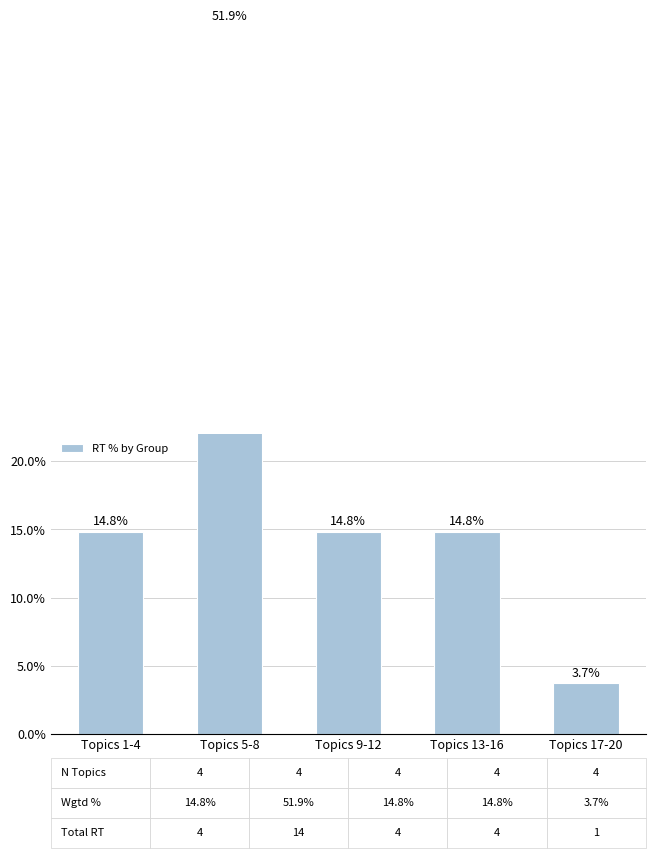

How many data points are above 14?

4